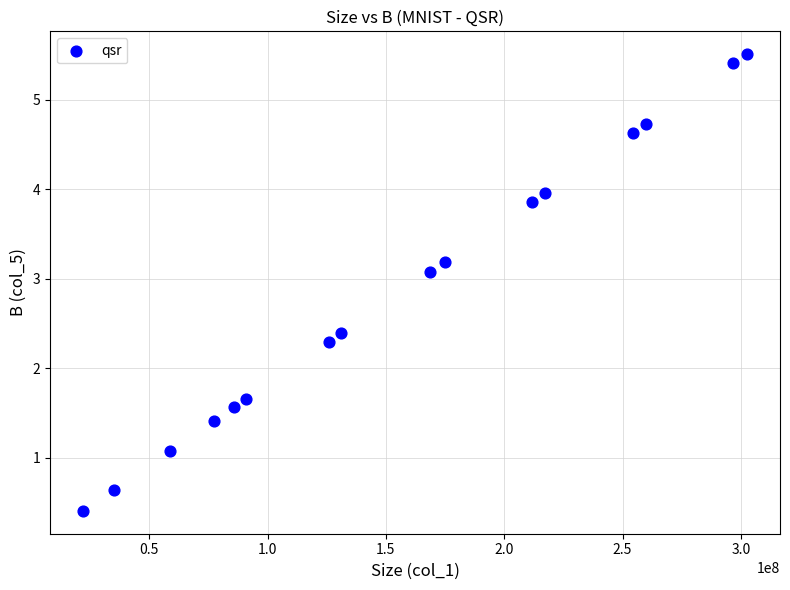

What is the range of Y values (max minus min)?

5.1